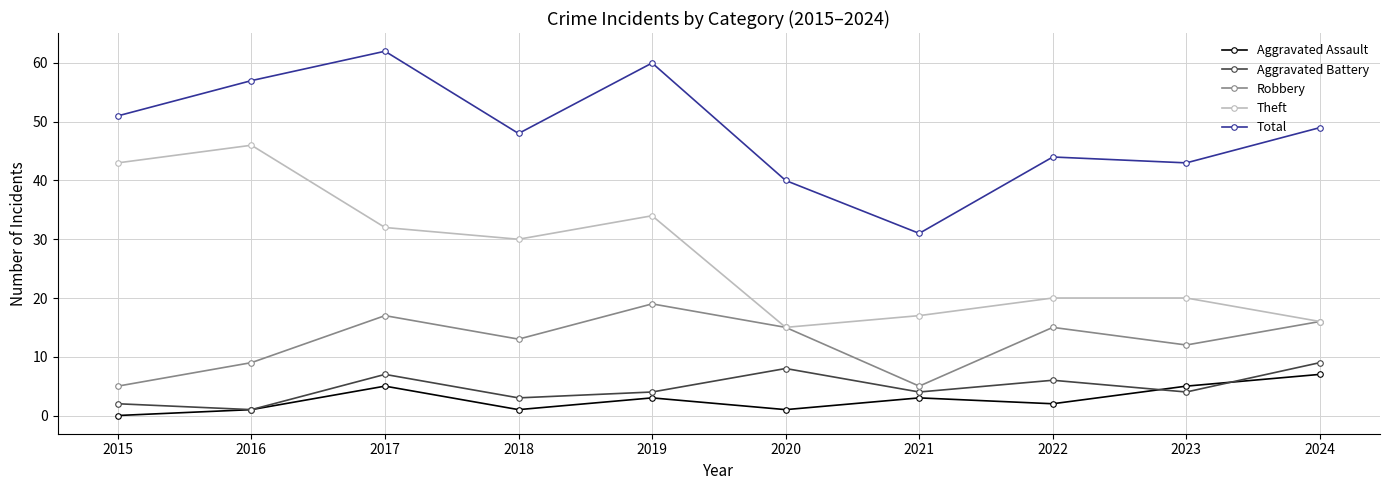

Is the value of Total at 2023 greater than the value of Aggravated Battery at 2015?

Yes